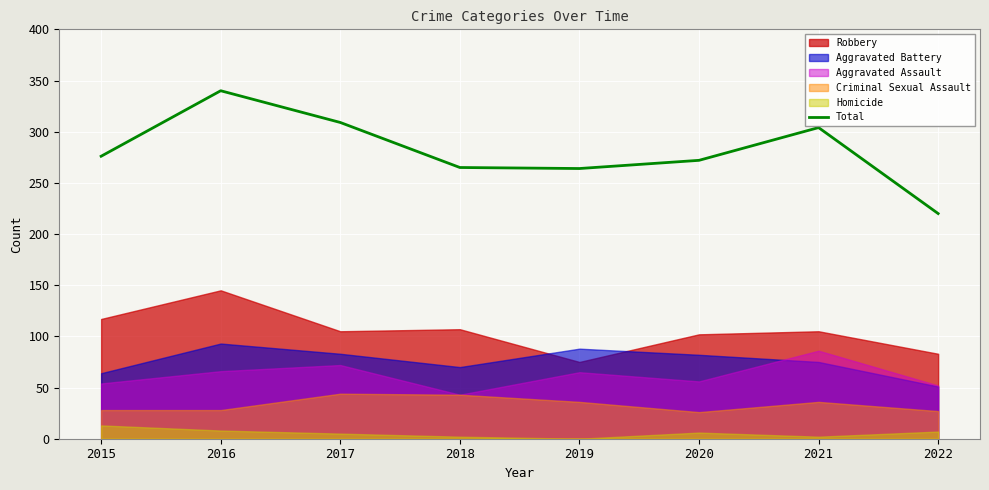

What is the highest value of the Total series?

340